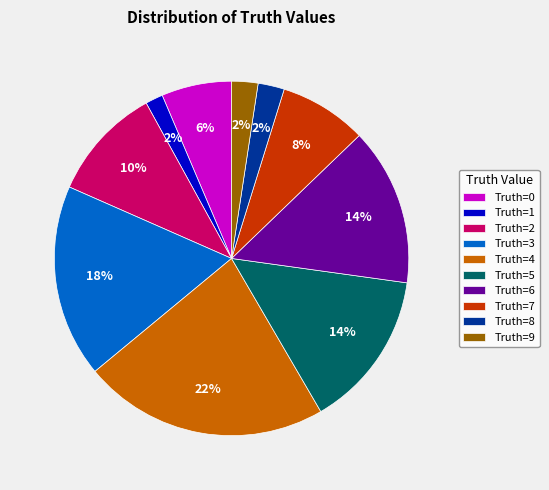

Which category has the biggest portion of the pie?

Truth=4